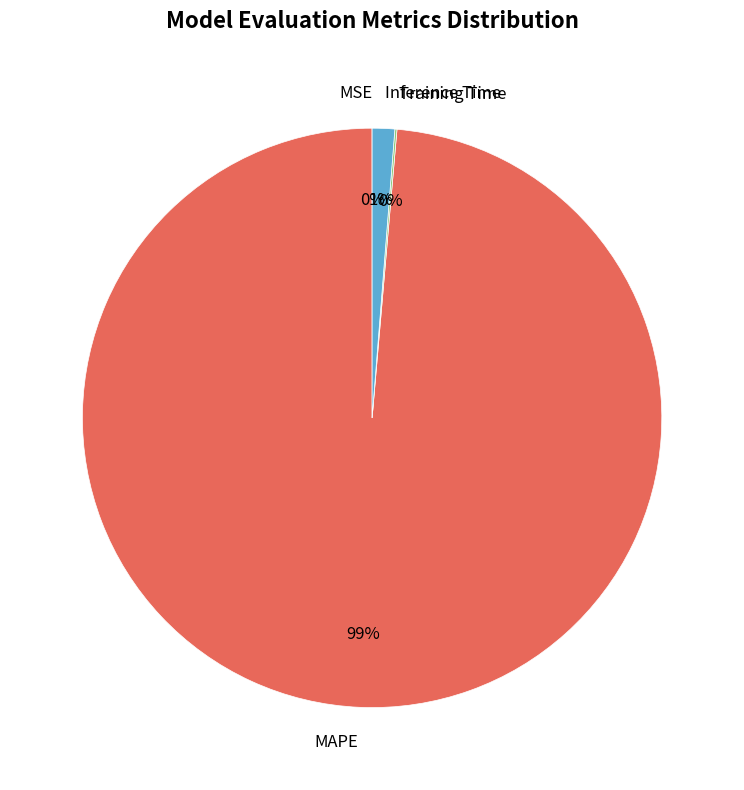

To the nearest percent, what is the combined percentage of Inference Time and MAPE?

100%